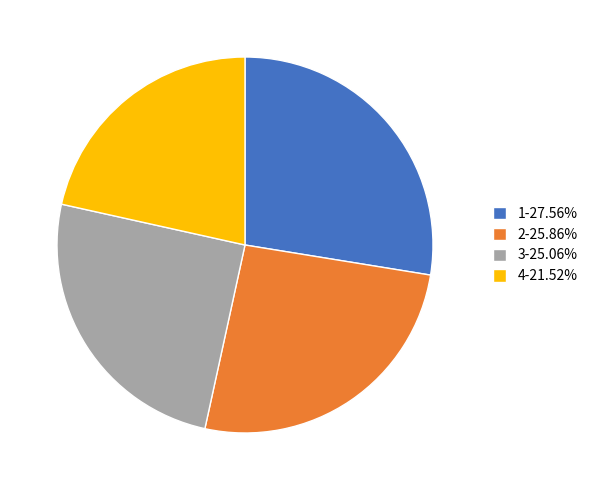

Is it true that 4 is 34% of the pie?

False